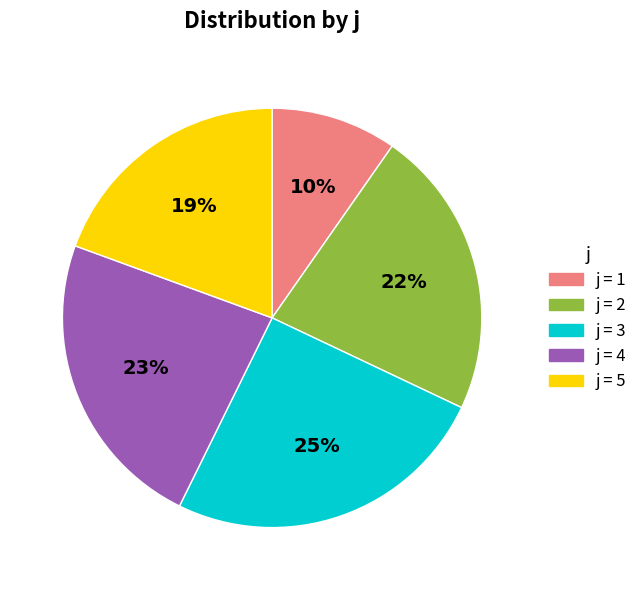

Is there any slice that represents more than half of the pie?

No